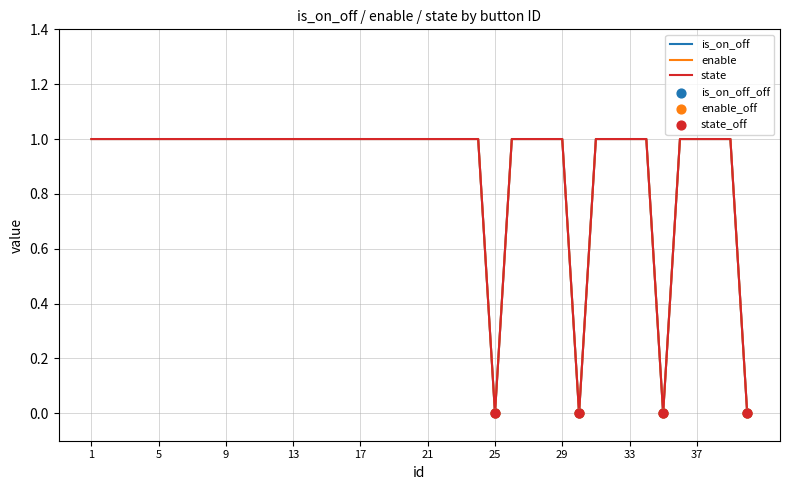

At which category is the sum across all series the highest?

1